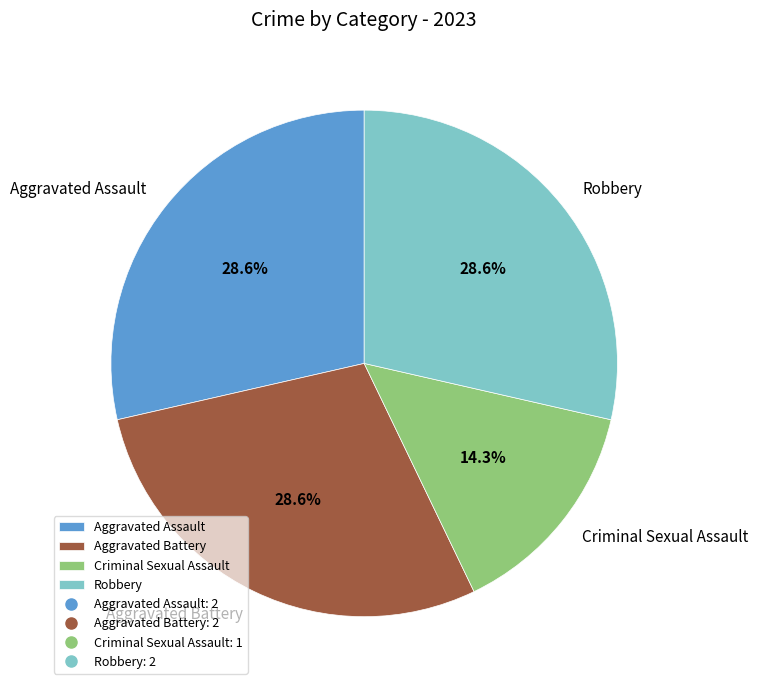

True or false: Criminal Sexual Assault accounts for 29% of the total.

False